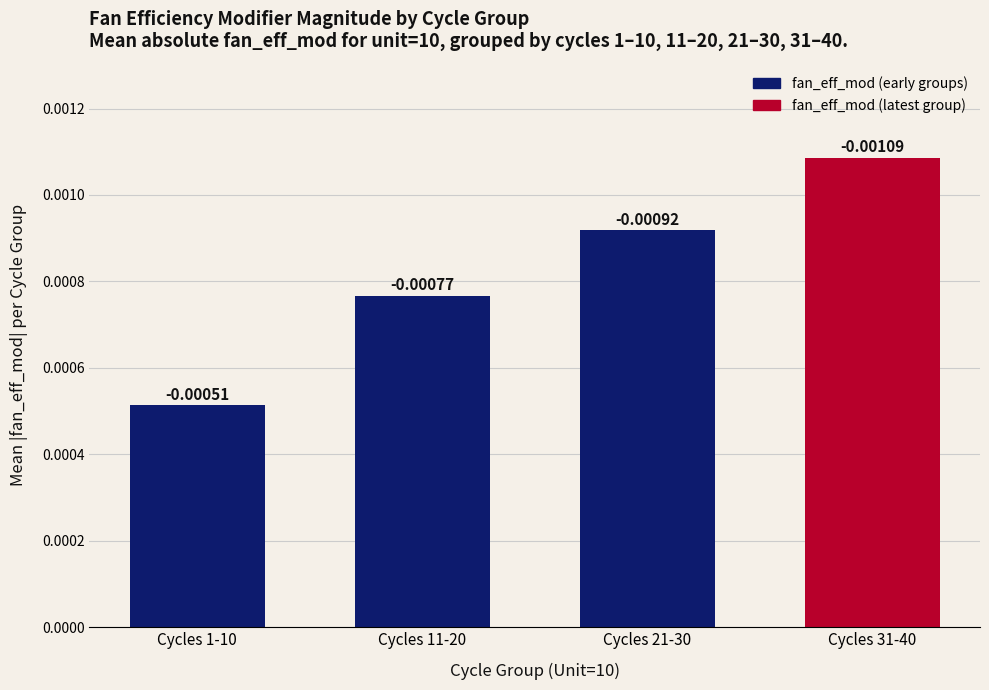

Are the bars horizontal?

No